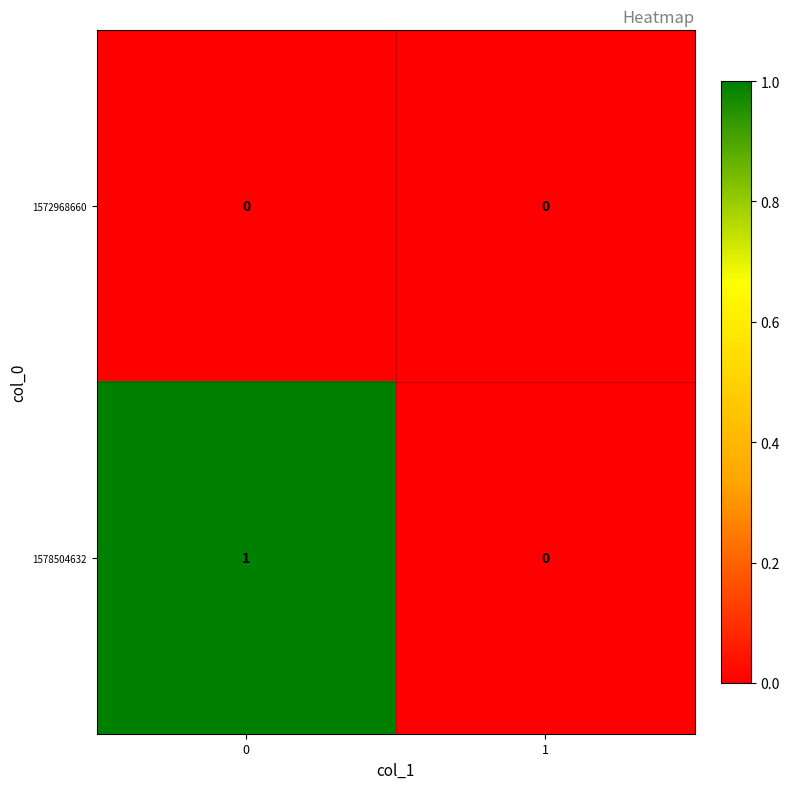

What is the difference between the highest and lowest values at 0?

1